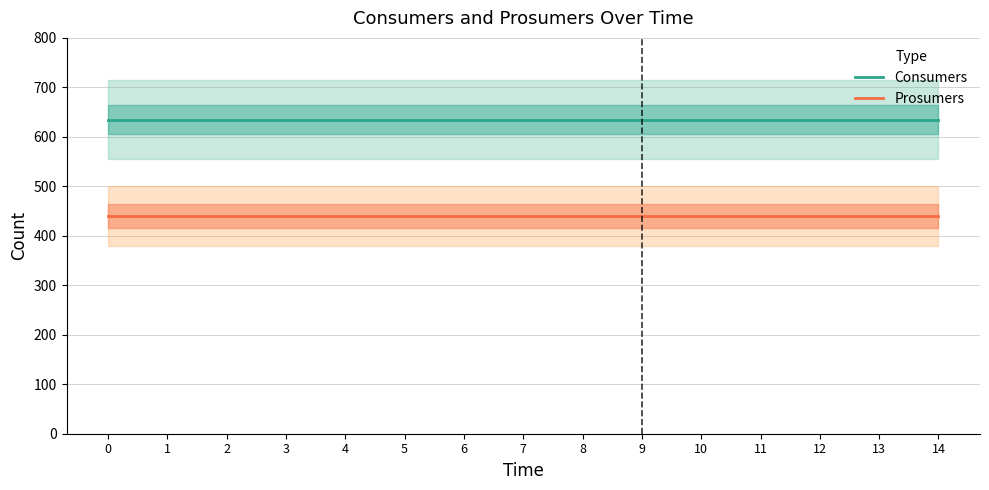

True or false: Consumers and Prosumers intersect in this chart.

False